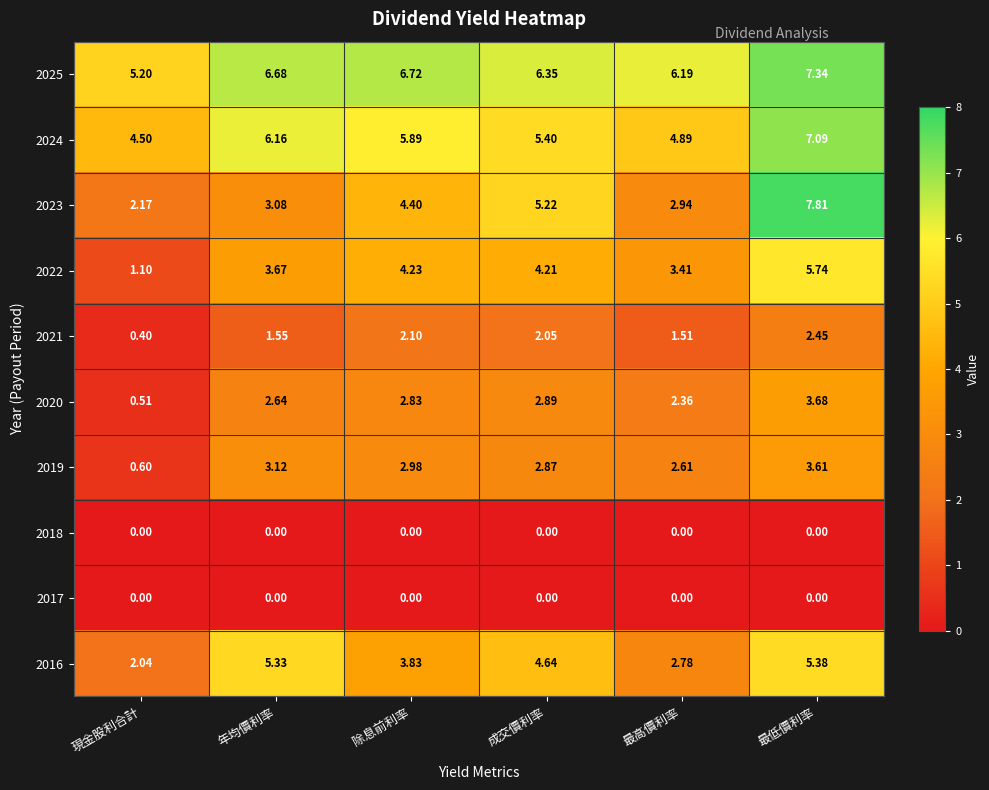

At which label is 2024 closest to 5?

最高價利率